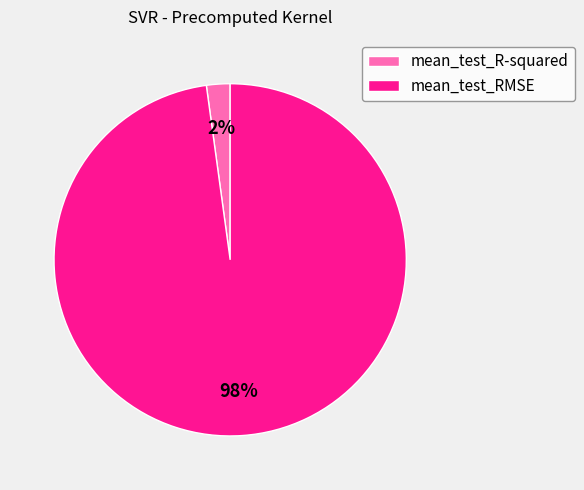

How many slices are in this pie chart?

2